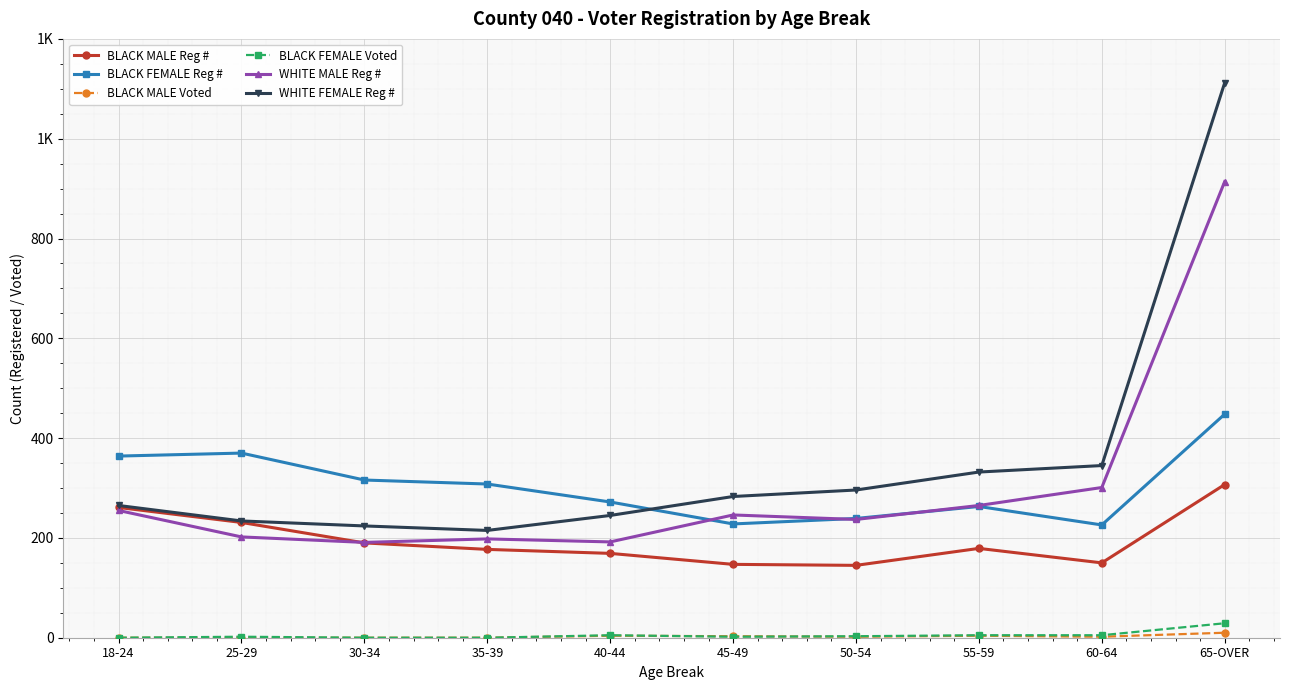

Which series has the widest spread of values?

WHITE FEMALE Reg #